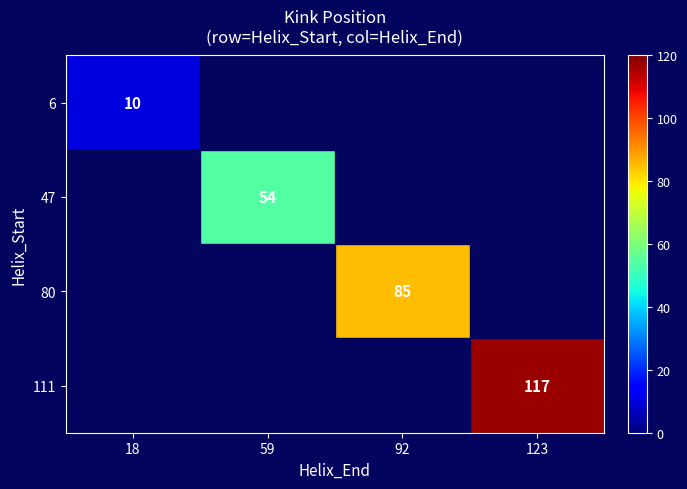

Which category has the highest value in the 111 series?

123